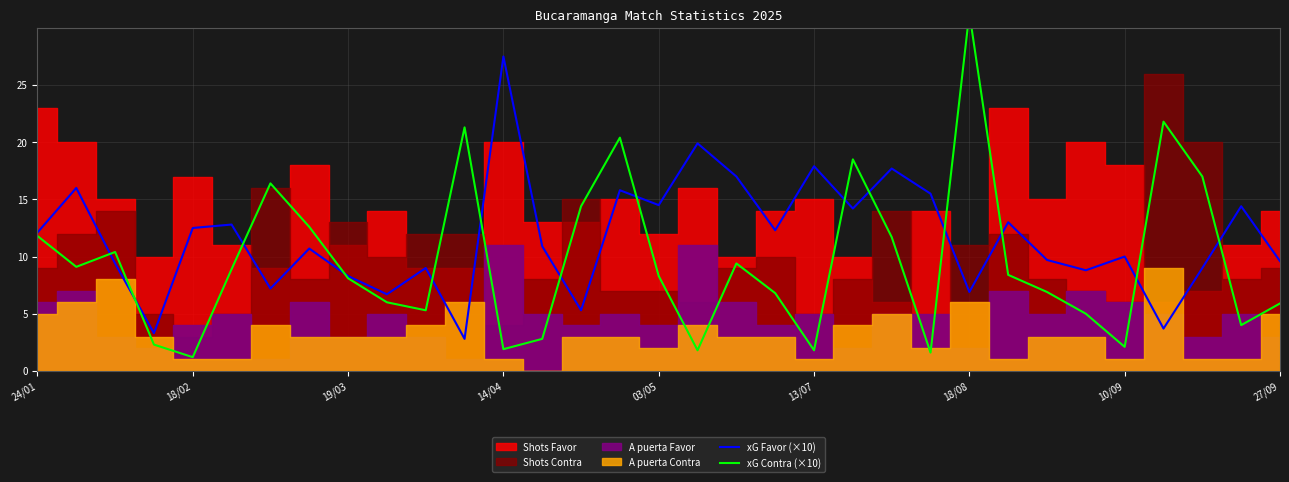

Which series ends up on top after the final intersection of xG Contra (×10) and xG Favor (×10)?

xG Favor (×10)